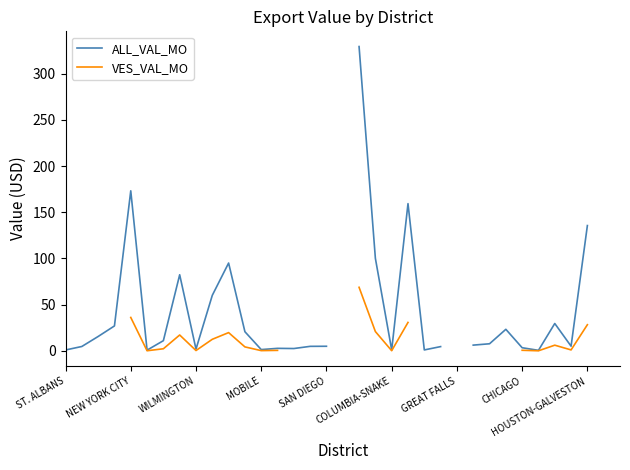

What is the difference between the highest and lowest values at 30?

23.5